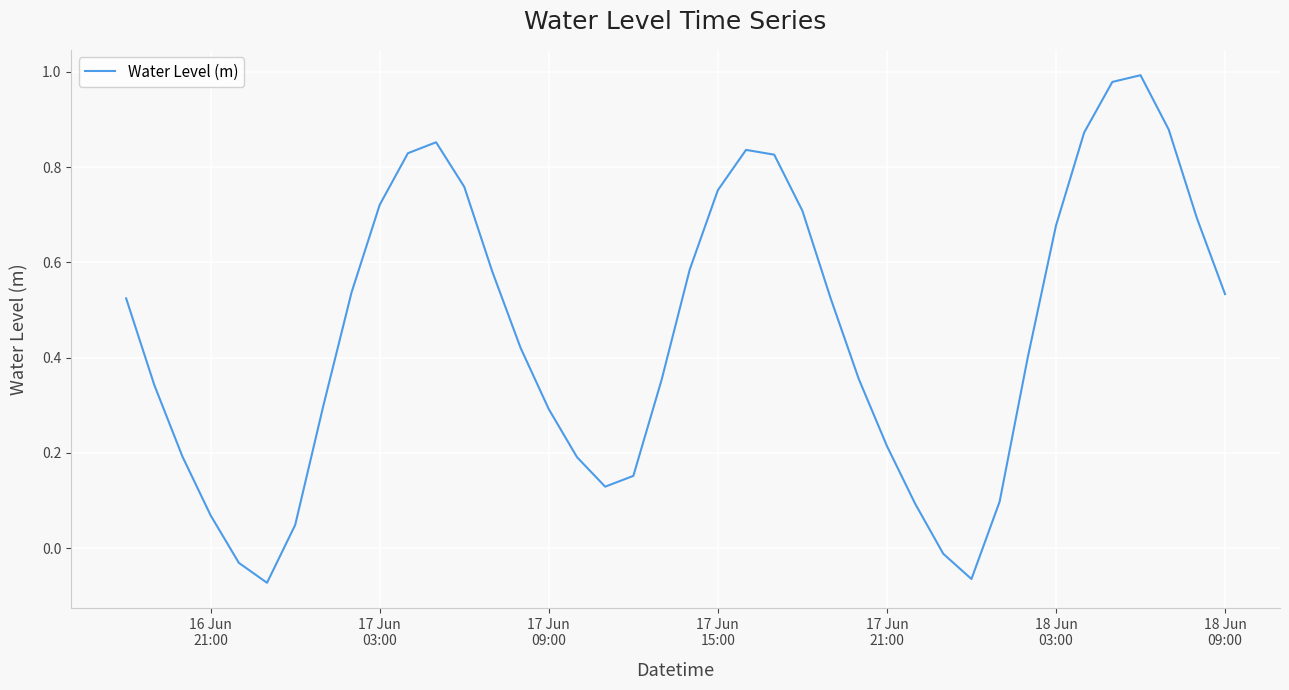

What is the difference between the maximum and minimum values?

1.1